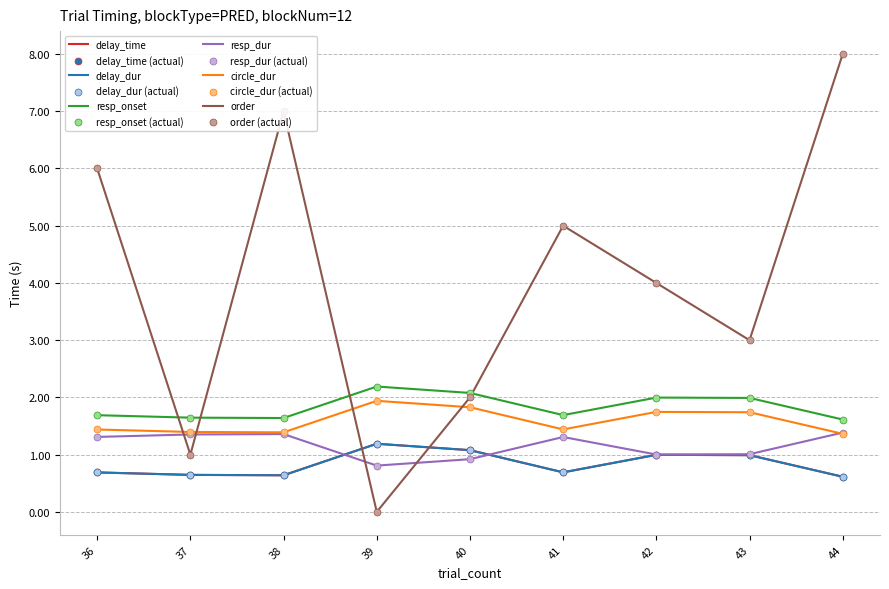

Is this an area chart (filled region under the line)?

No